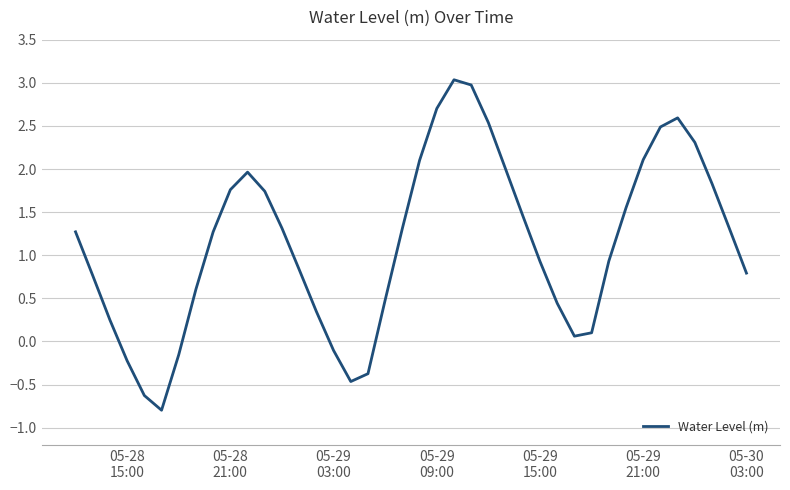

What is the maximum value shown in the chart?

3.0